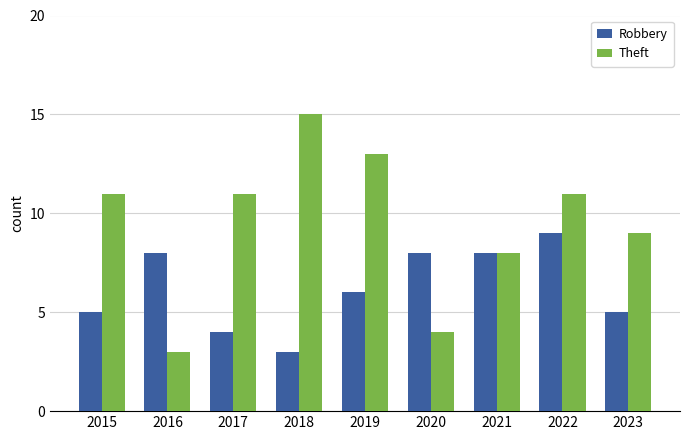

Which series changed the most between 2015 and 2020?

Theft